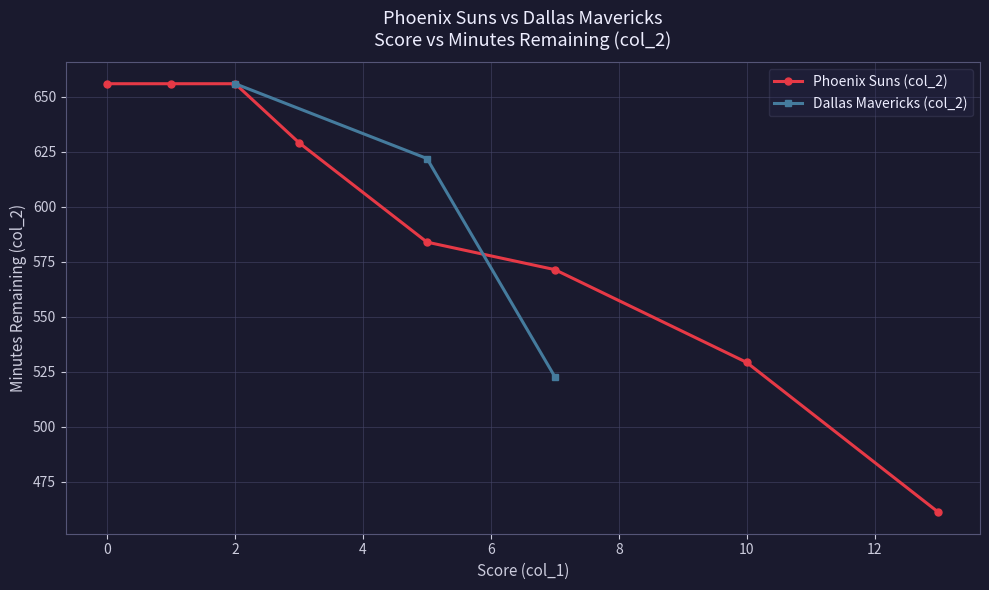

What is the maximum value for Phoenix Suns (col_2)?

656.0